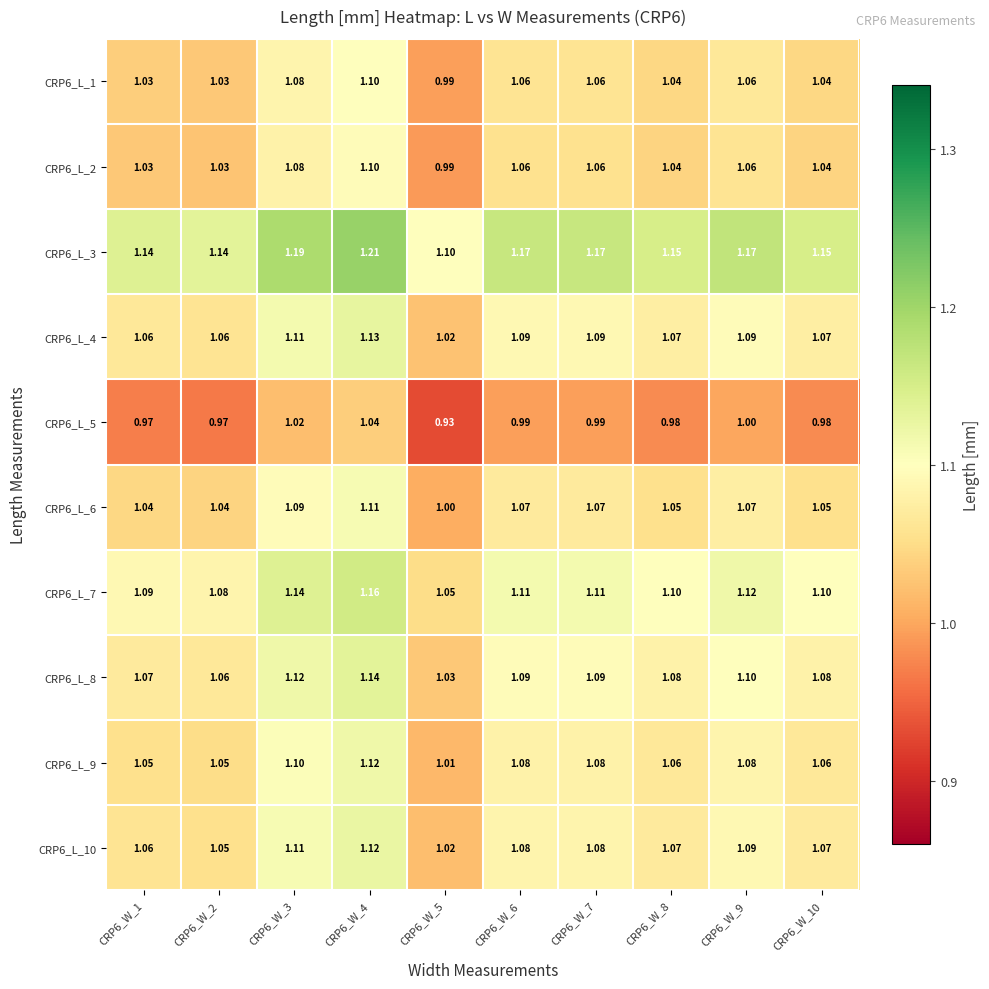

Is the value of CRP6_L_8 at CRP6_W_7 greater than the value of CRP6_L_1 at CRP6_W_10?

Yes